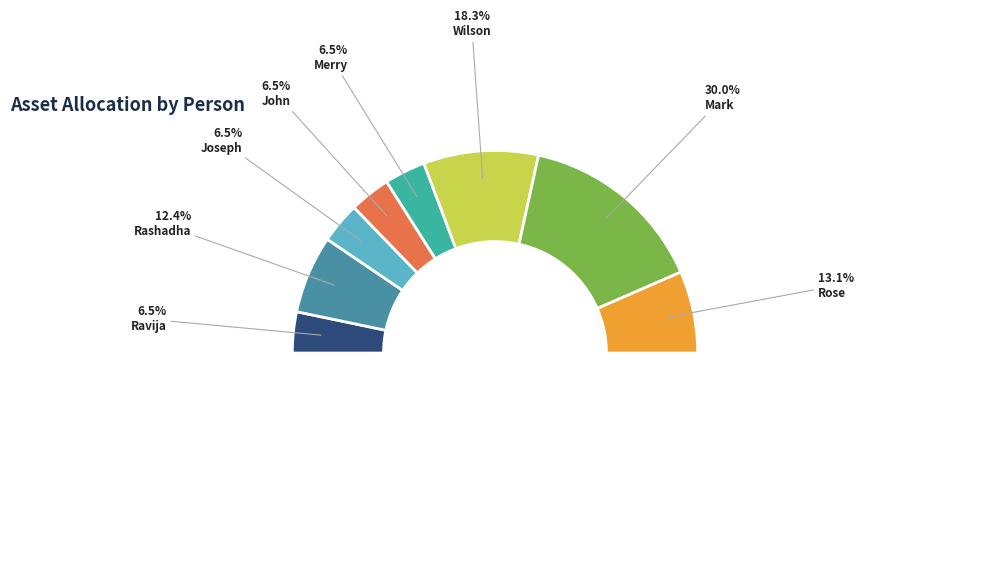

Which category has the smallest portion of the pie?

John